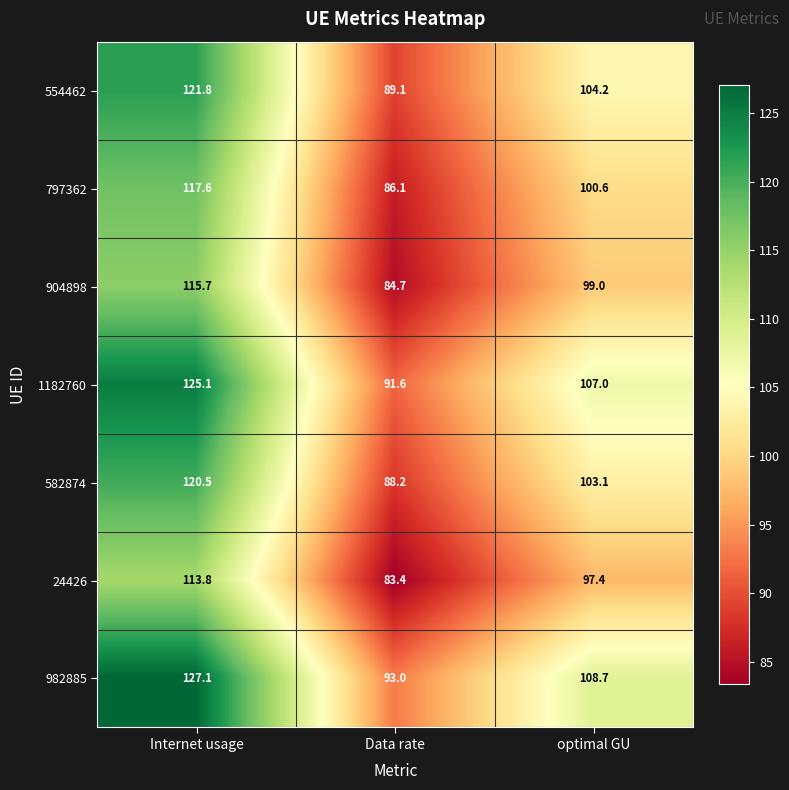

At Data rate, list the series in order from largest to smallest.

982885, 1182760, 554462, 582874, 797362, 904898, 24426